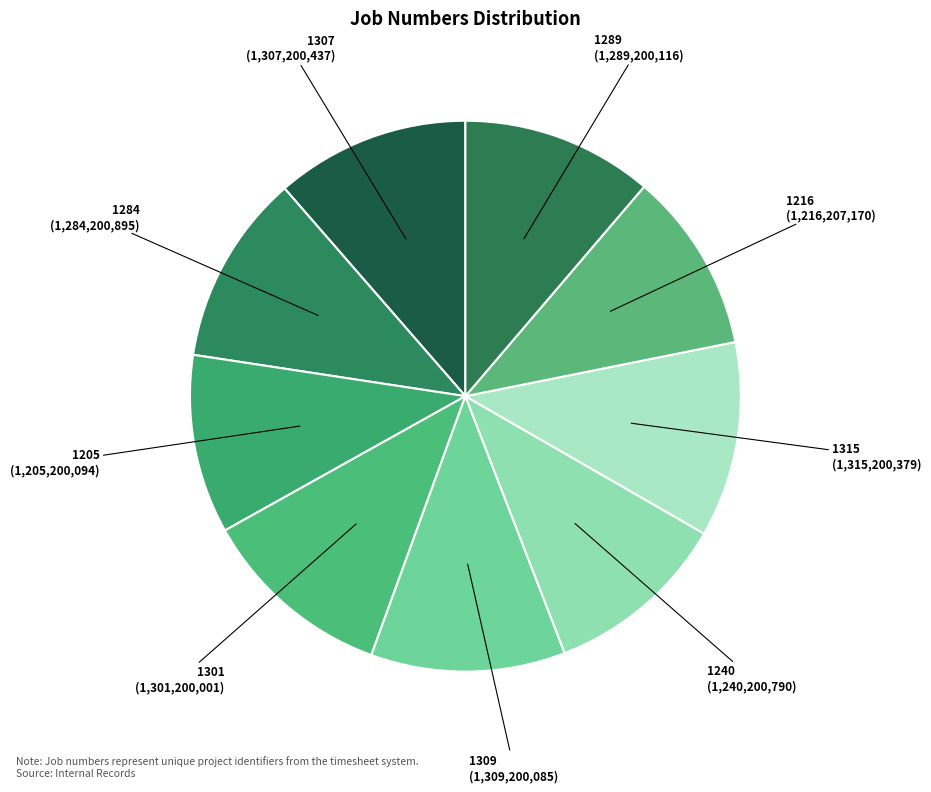

Is it true that 1301 is 18% of the pie?

False